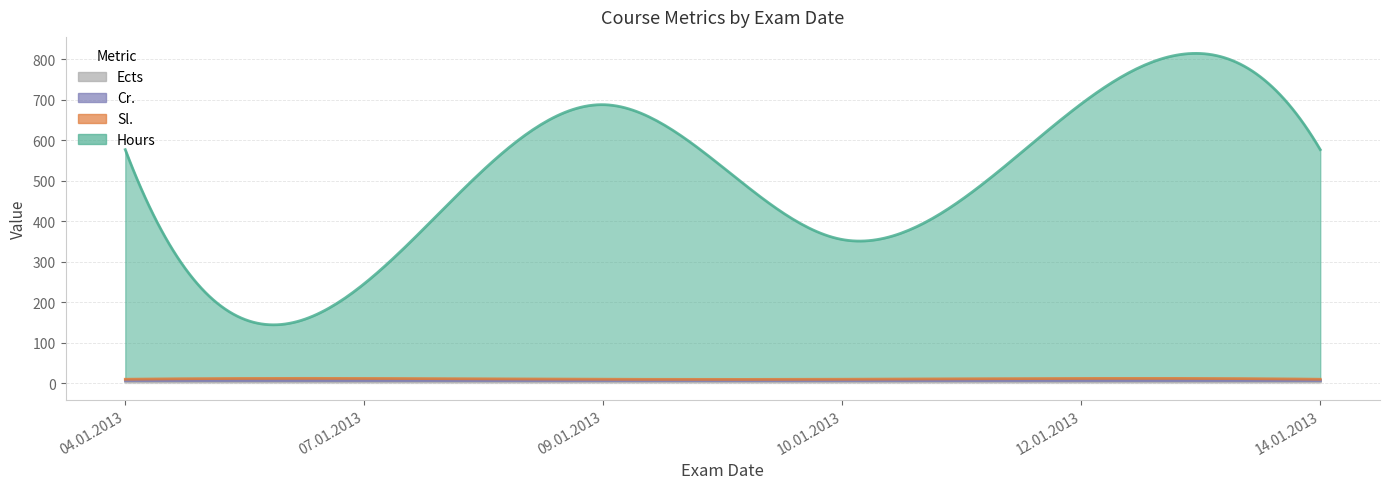

Reading right to left, list all the values displayed in this chart.

Hours: 14.01.2013=567	12.01.2013=678	10.01.2013=345	09.01.2013=678	07.01.2013=234	04.01.2013=567
Sl.: 14.01.2013=1	12.01.2013=3	10.01.2013=1	09.01.2013=1	07.01.2013=3	04.01.2013=1
Cr.: 14.01.2013=3	12.01.2013=3	10.01.2013=3	09.01.2013=3	07.01.2013=3	04.01.2013=3
Ects: 14.01.2013=6	12.01.2013=6	10.01.2013=6	09.01.2013=6	07.01.2013=6	04.01.2013=6